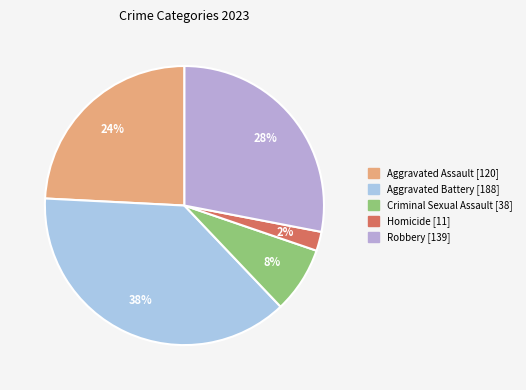

To the nearest percent, what is the difference between the largest and smallest slice percentages?

36%